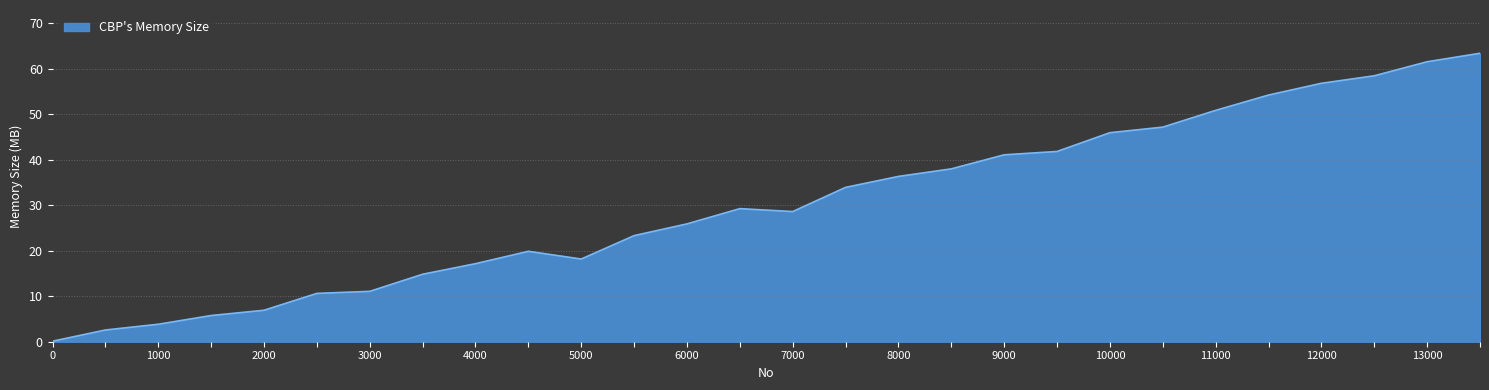

What is the greatest value displayed?

63.4